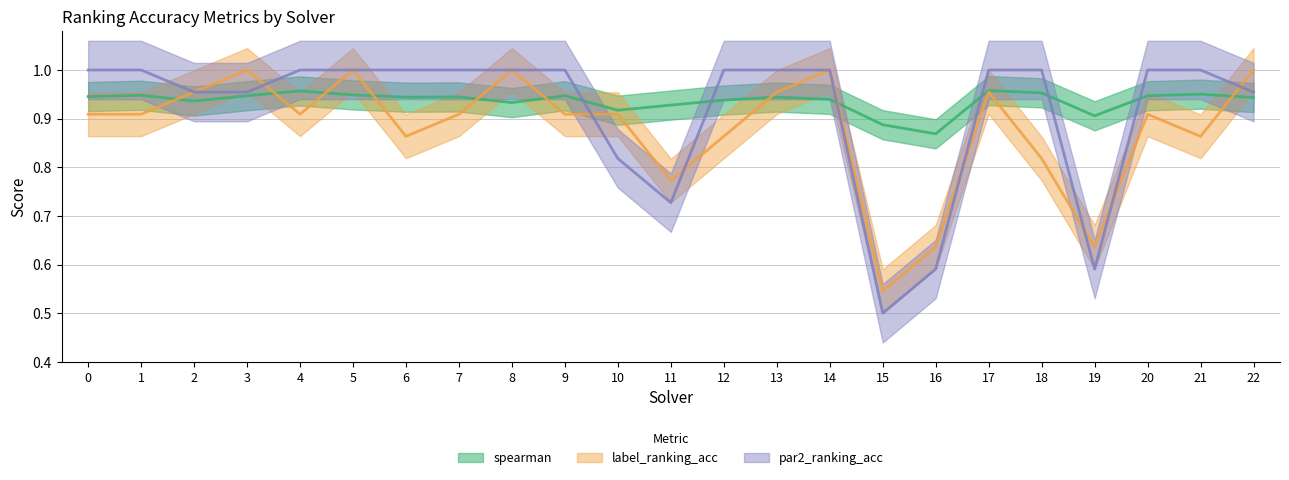

List the labels in order of spearman value, smallest first.

16, 15, 19, 10, 11, 8, 2, 12, 14, 22, 6, 13, 7, 0, 3, 9, 20, 1, 5, 21, 18, 4, 17